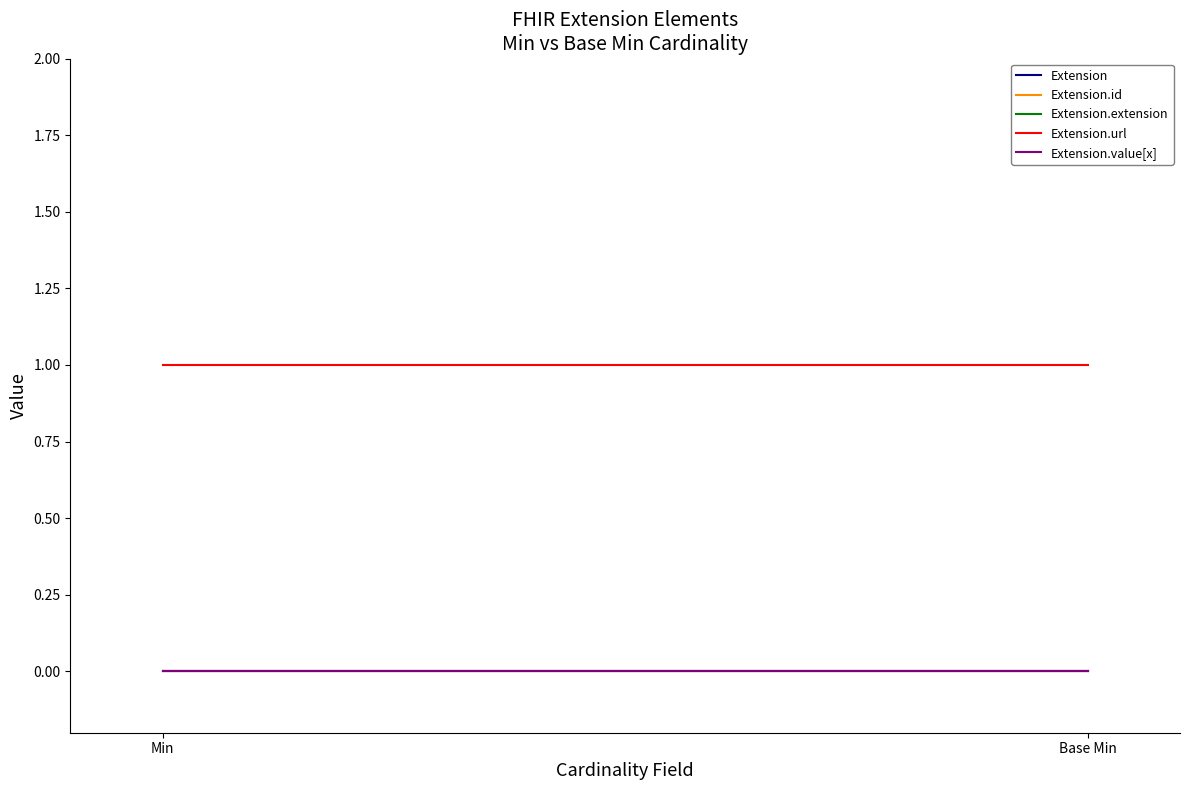

What is the label of the 1st point from the left?

Min